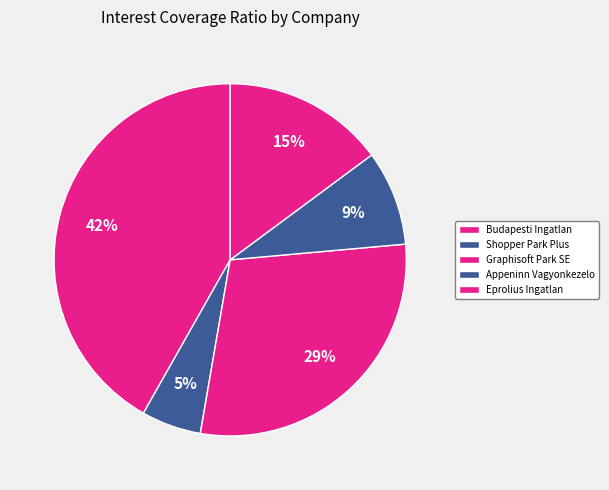

How many slices are in this pie chart?

5